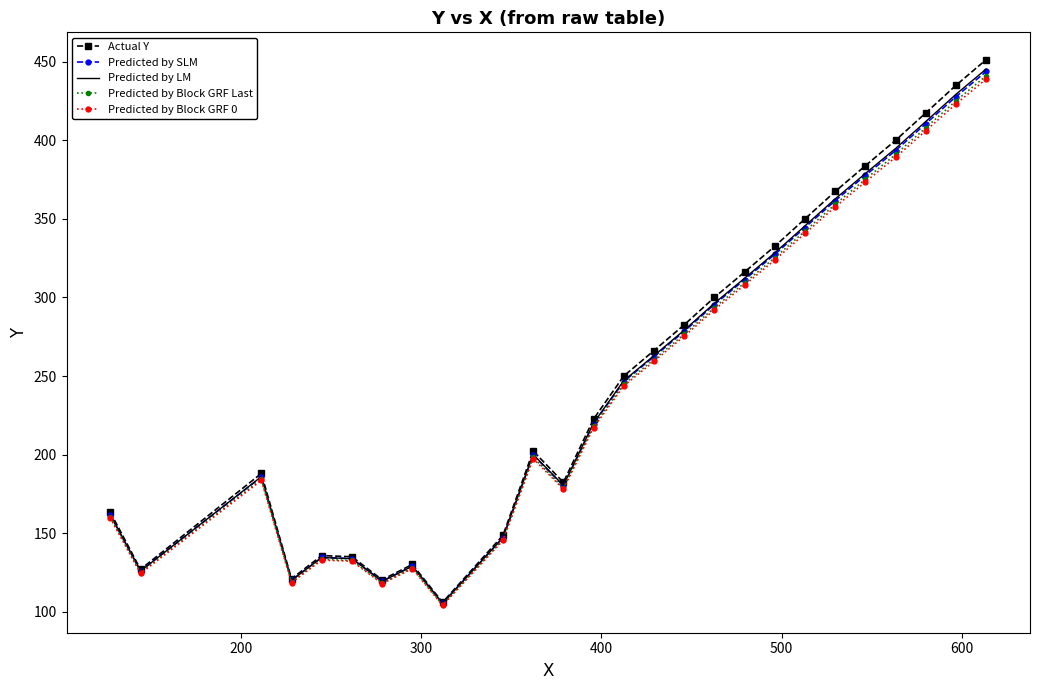

Which series has the largest range (max minus min)?

Actual Y